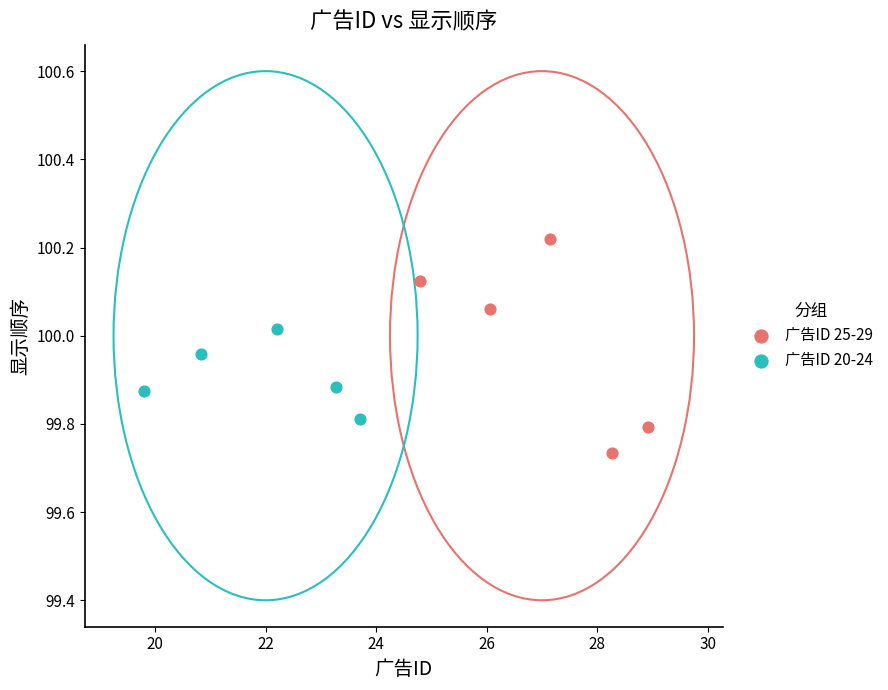

Which series reaches the minimum Y coordinate?

广告ID 25-29